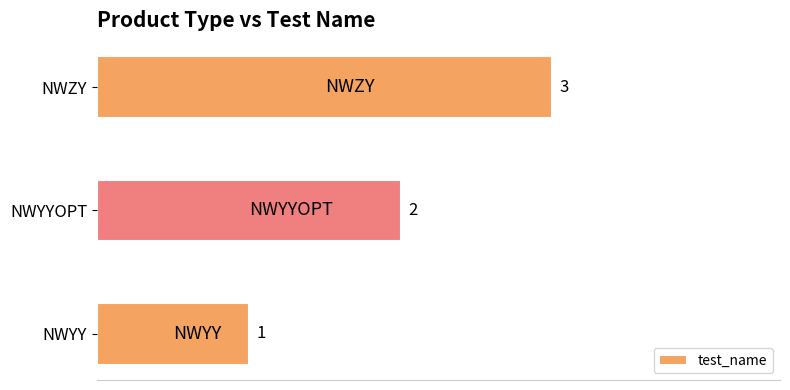

Rank the categories by value from highest to lowest.

NWZY, NWYYOPT, NWYY